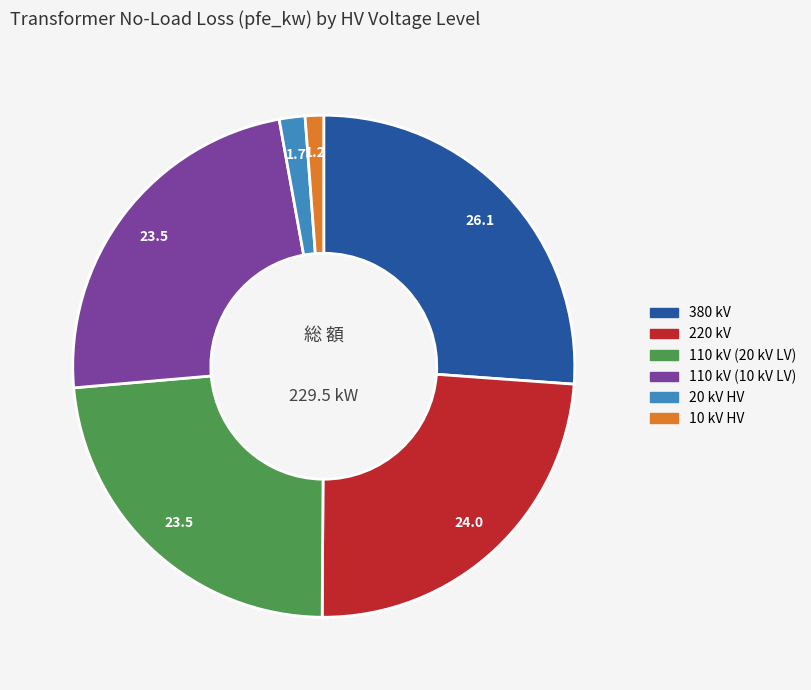

Does any single category account for the majority?

No